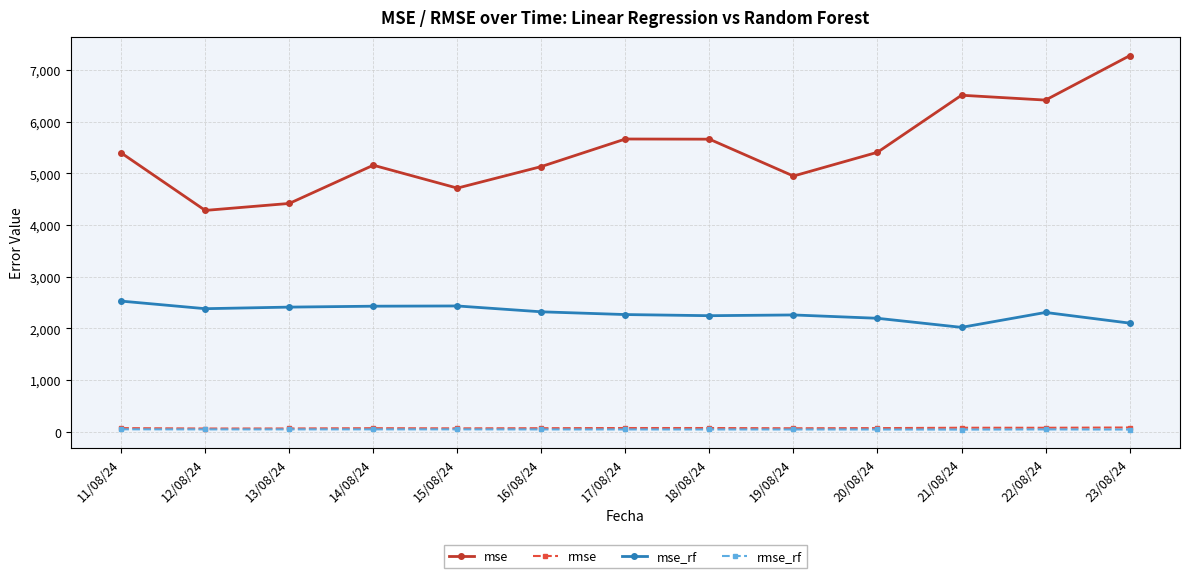

Which series changed the most between 21/08/24 and 23/08/24?

mse